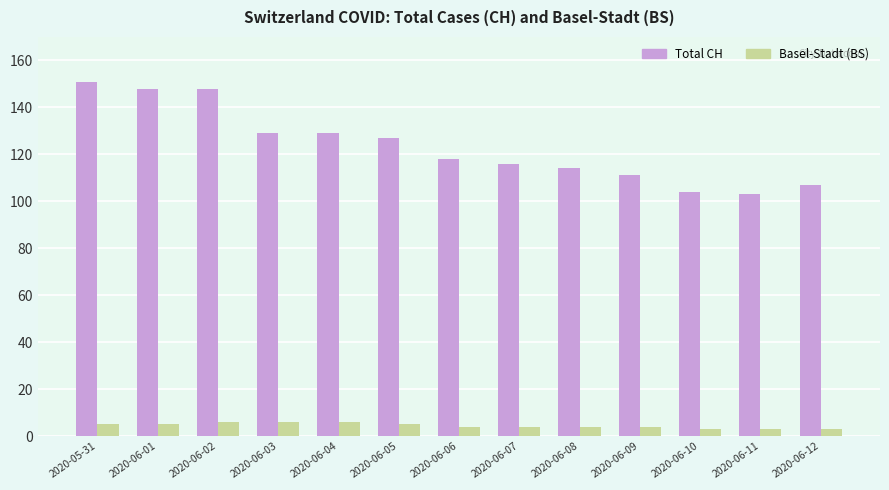

Between 2020-06-11 and 2020-06-12, which series saw the biggest shift?

Total CH